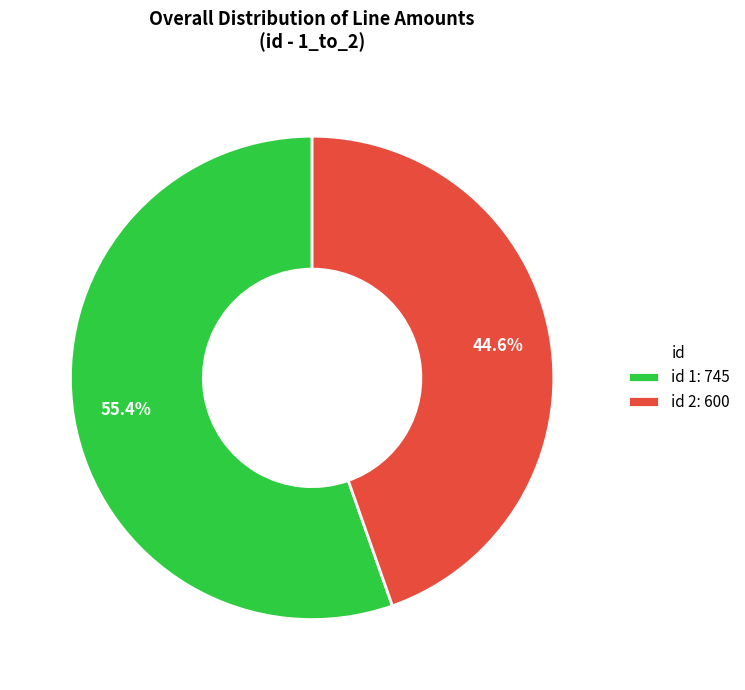

Approximately how many times larger is the value at id 1: 745 compared to id 2: 600?

1.2